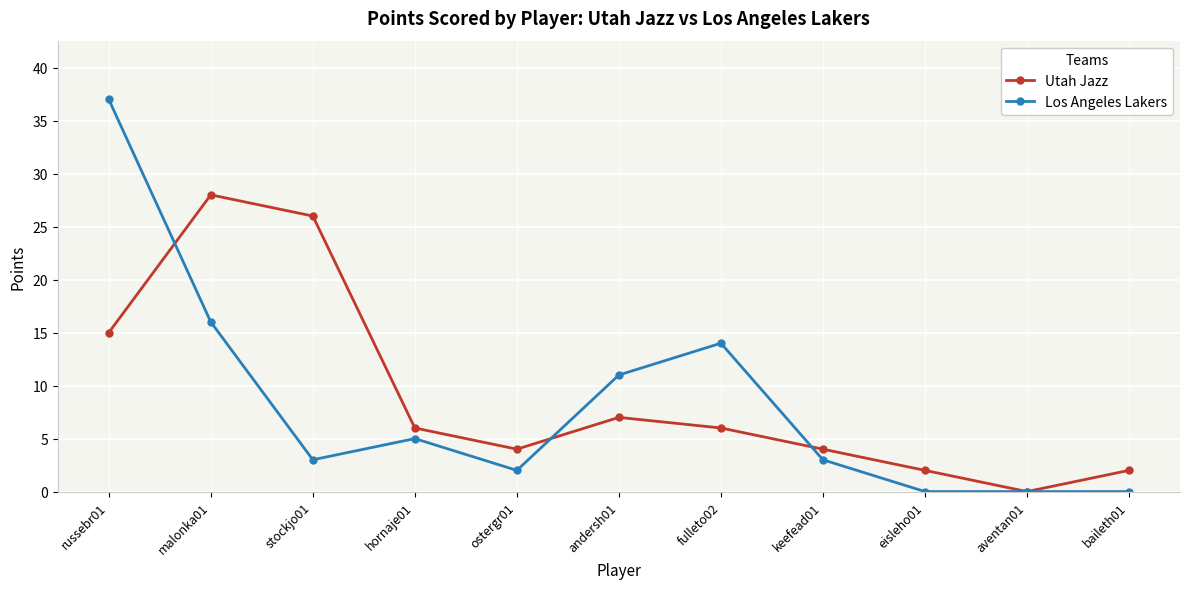

Rank the series at ostergr01 from highest to lowest value.

Utah Jazz, Los Angeles Lakers